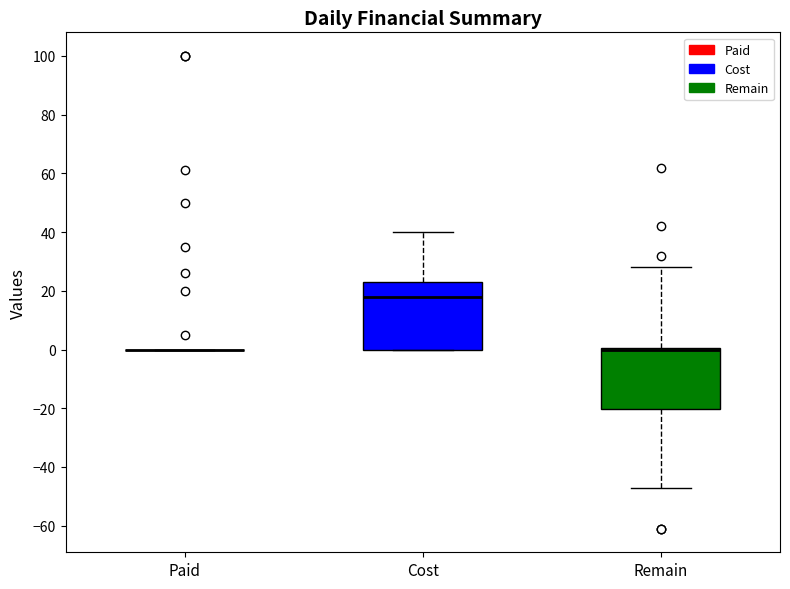

Where does the upper whisker of the box for Remain end on the y-axis? The values are not printed on the chart, so give them approximately, as read against the axis.

28